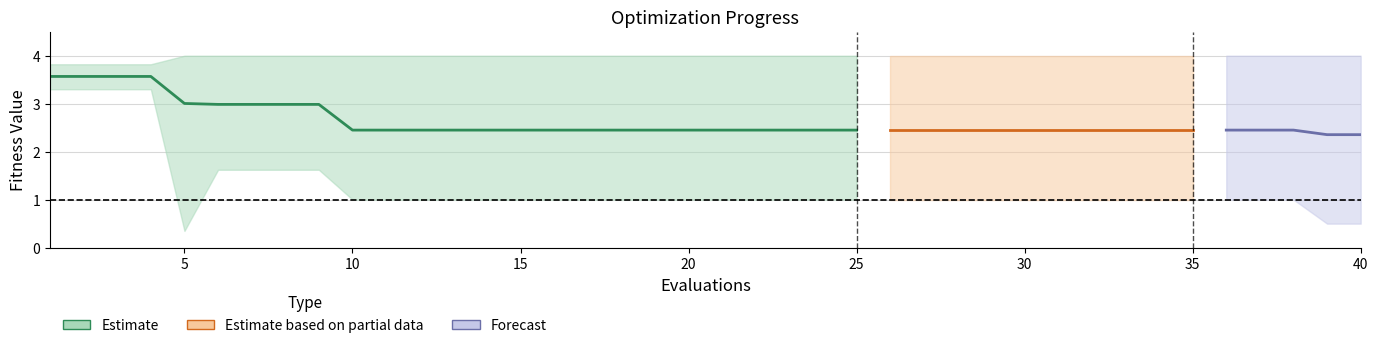

Reading left to right, extract all data points from this chart.

mean: 0=3.6	1=3.6	2=3.6	3=3.6	4=3.0	5=3.0	6=3.0	7=3.0	8=3.0	9=2.5	10=2.5	11=2.5	12=2.5	13=2.5	14=2.5	15=2.5	16=2.5	17=2.5	18=2.5	19=2.5	20=2.5	21=2.5	22=2.5	23=2.5	24=2.5	25=2.5	26=2.5	27=2.5	28=2.5	29=2.5	30=2.5	31=2.5	32=2.5	33=2.5	34=2.5	35=2.5	36=2.5	37=2.5	38=2.4	39=2.4
best: 0=3.3	1=3.3	2=3.3	3=3.3	4=0.4	5=1.6	6=1.6	7=1.6	8=1.6	9=1.0	10=1.0	11=1.0	12=1.0	13=1.0	14=1.0	15=1.0	16=1.0	17=1.0	18=1.0	19=1.0	20=1.0	21=1.0	22=1.0	23=1.0	24=1.0	25=1.0	26=1.0	27=1.0	28=1.0	29=1.0	30=1.0	31=1.0	32=1.0	33=1.0	34=1.0	35=1.0	36=1.0	37=1.0	38=0.5	39=0.5
worst: 0=3.8	1=3.8	2=3.8	3=3.8	4=4.0	5=4.0	6=4.0	7=4.0	8=4.0	9=4.0	10=4.0	11=4.0	12=4.0	13=4.0	14=4.0	15=4.0	16=4.0	17=4.0	18=4.0	19=4.0	20=4.0	21=4.0	22=4.0	23=4.0	24=4.0	25=4.0	26=4.0	27=4.0	28=4.0	29=4.0	30=4.0	31=4.0	32=4.0	33=4.0	34=4.0	35=4.0	36=4.0	37=4.0	38=4.0	39=4.0